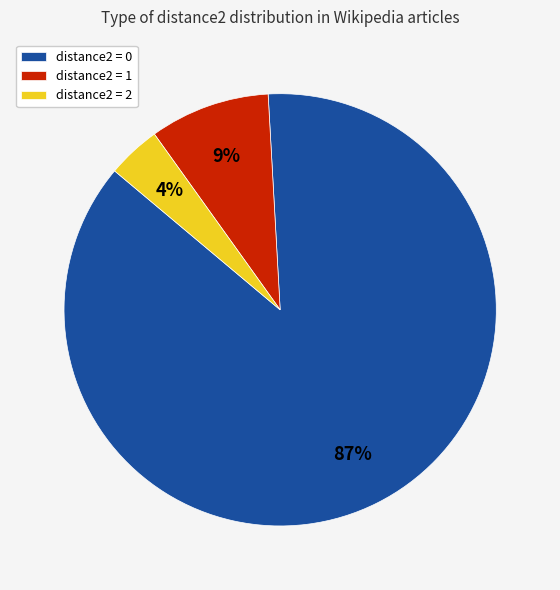

True or false: distance2 = 1 accounts for 1% of the total.

False